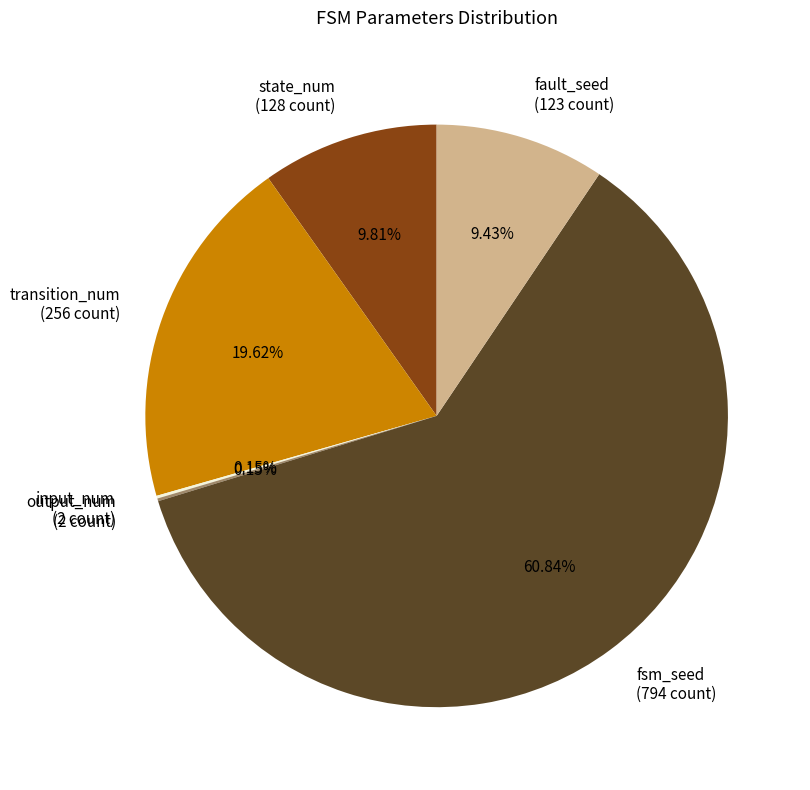

What percentage is NOT represented by fsm_seed?

39.2%